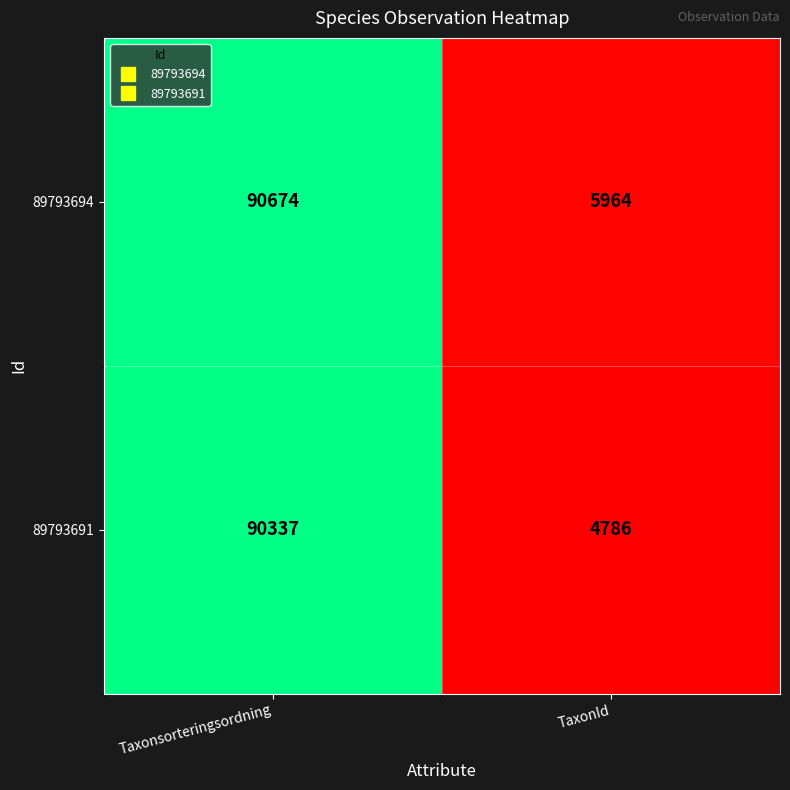

List the series in order of their peak value, highest first.

89793694, 89793691